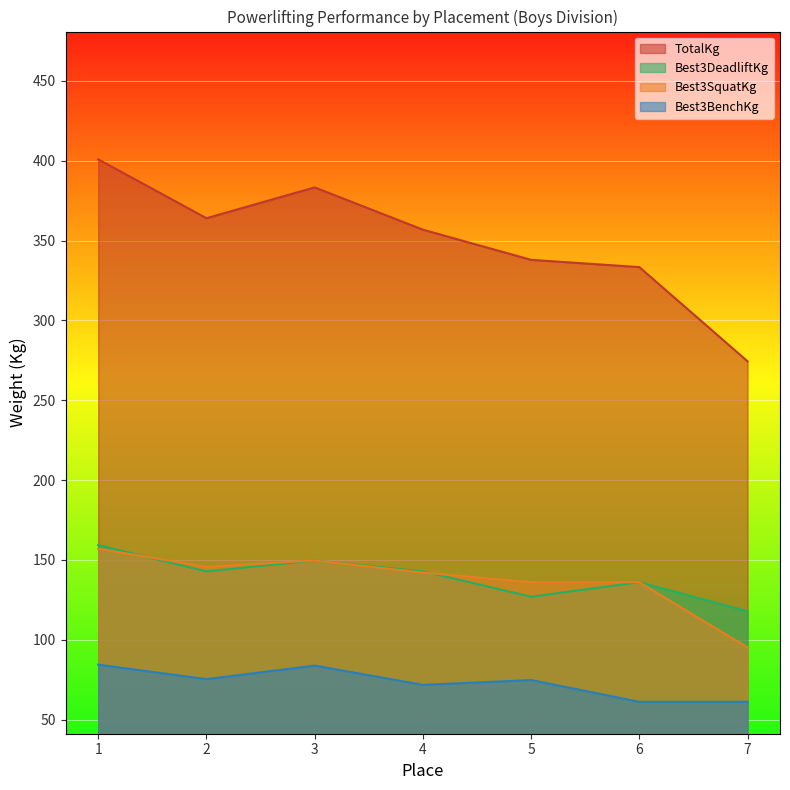

Rank the series by their maximum value, from lowest to highest.

Best3BenchKg, Best3SquatKg, Best3DeadliftKg, TotalKg